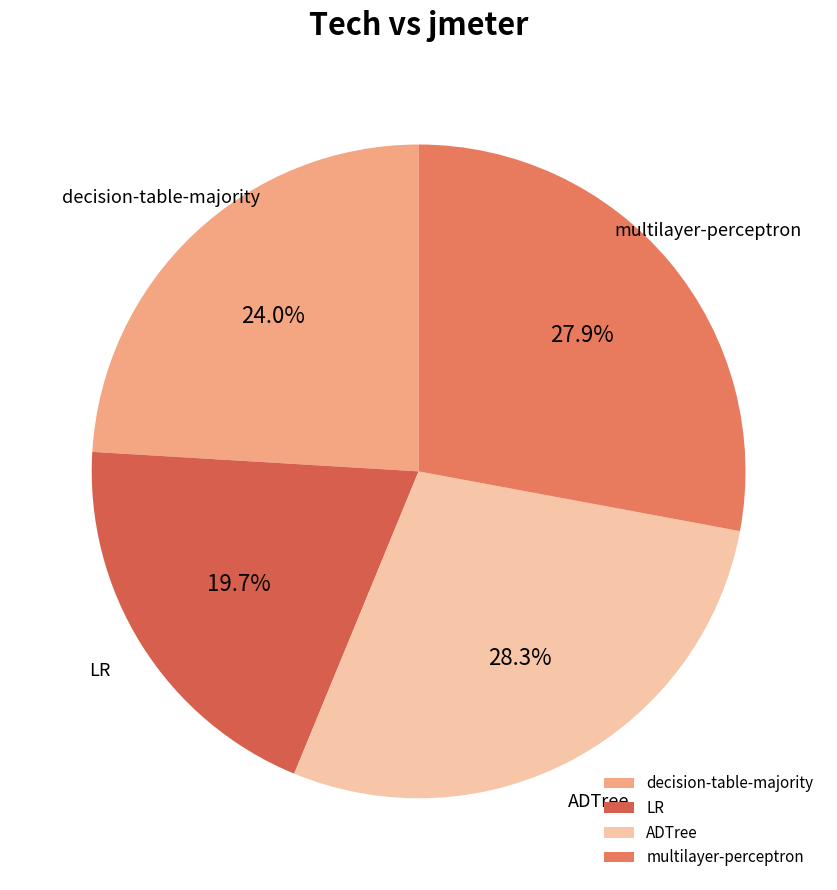

To the nearest percent, what is the combined percentage of ADTree and decision-table-majority?

52%